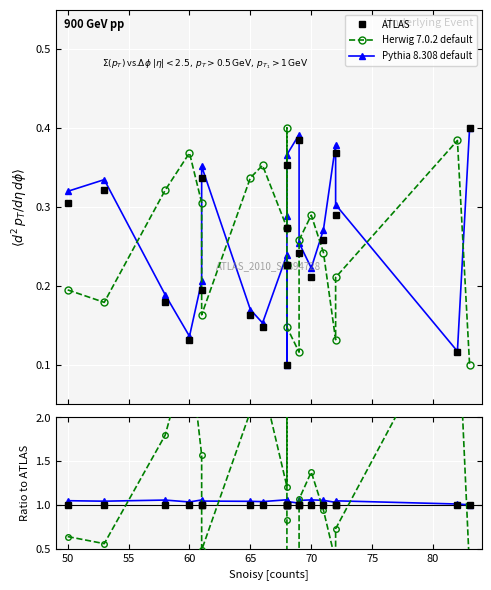

True or false: Herwig 7.0.2 default has a value of 0.5 at 55.

False